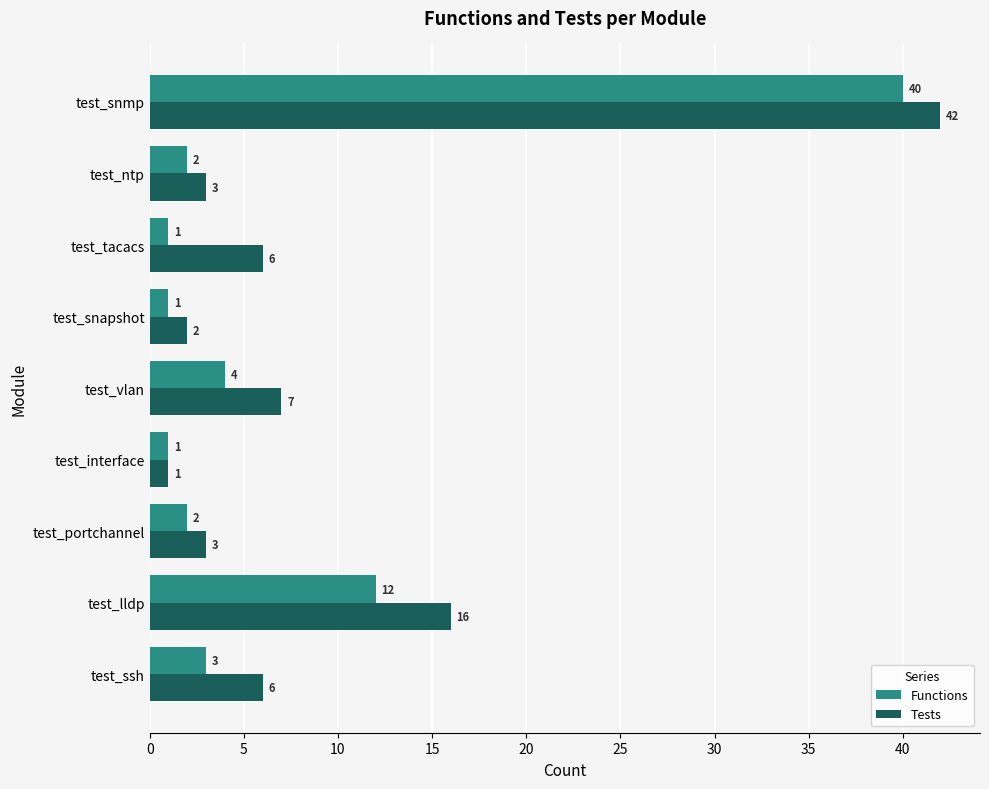

What is the difference between the maximum and minimum values in the Functions series?

39